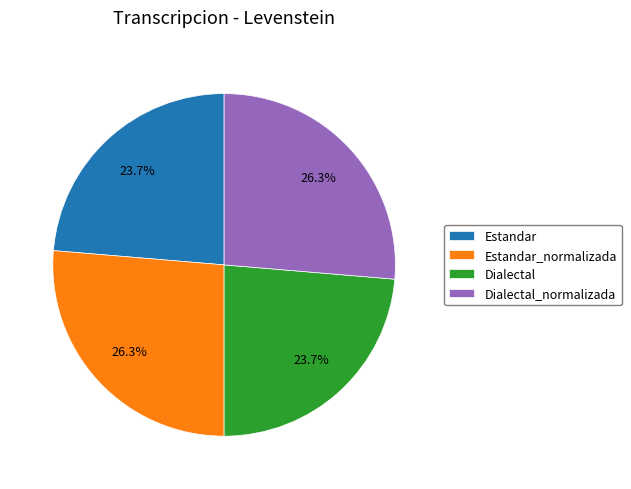

How many segments does this pie chart have?

4